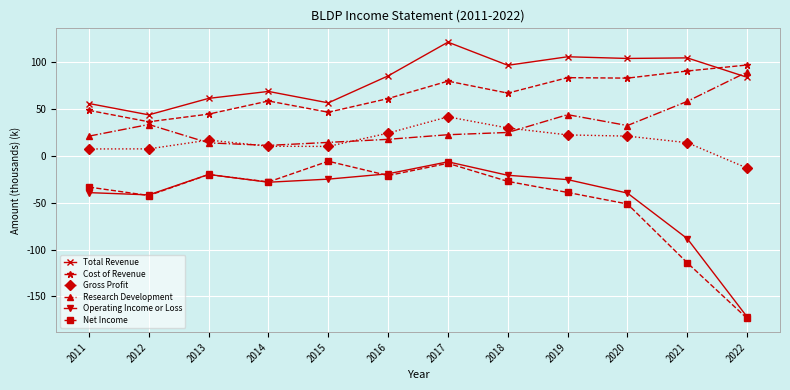

True or false: Net Income has a value of -8.0 at 2017.

True